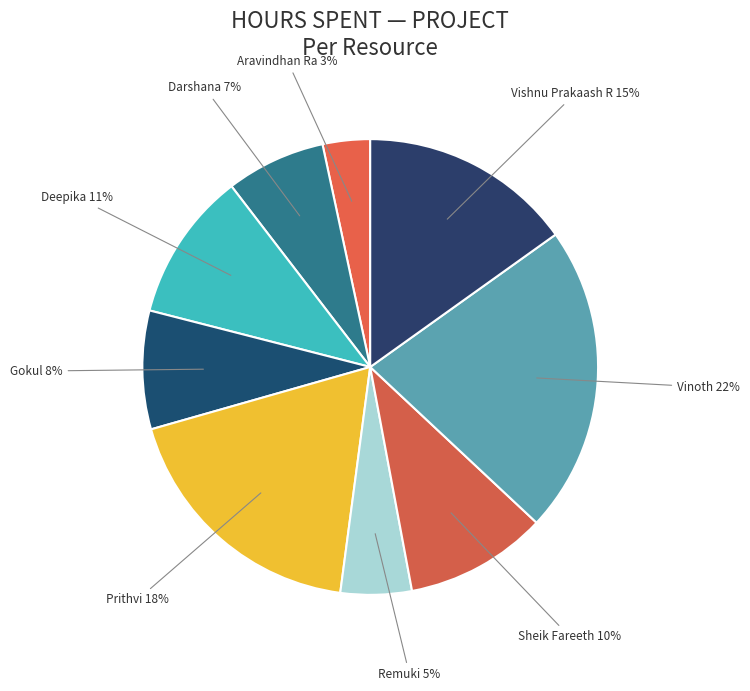

The Vishnu Prakaash R slice represents 15% of the pie. True or false?

True